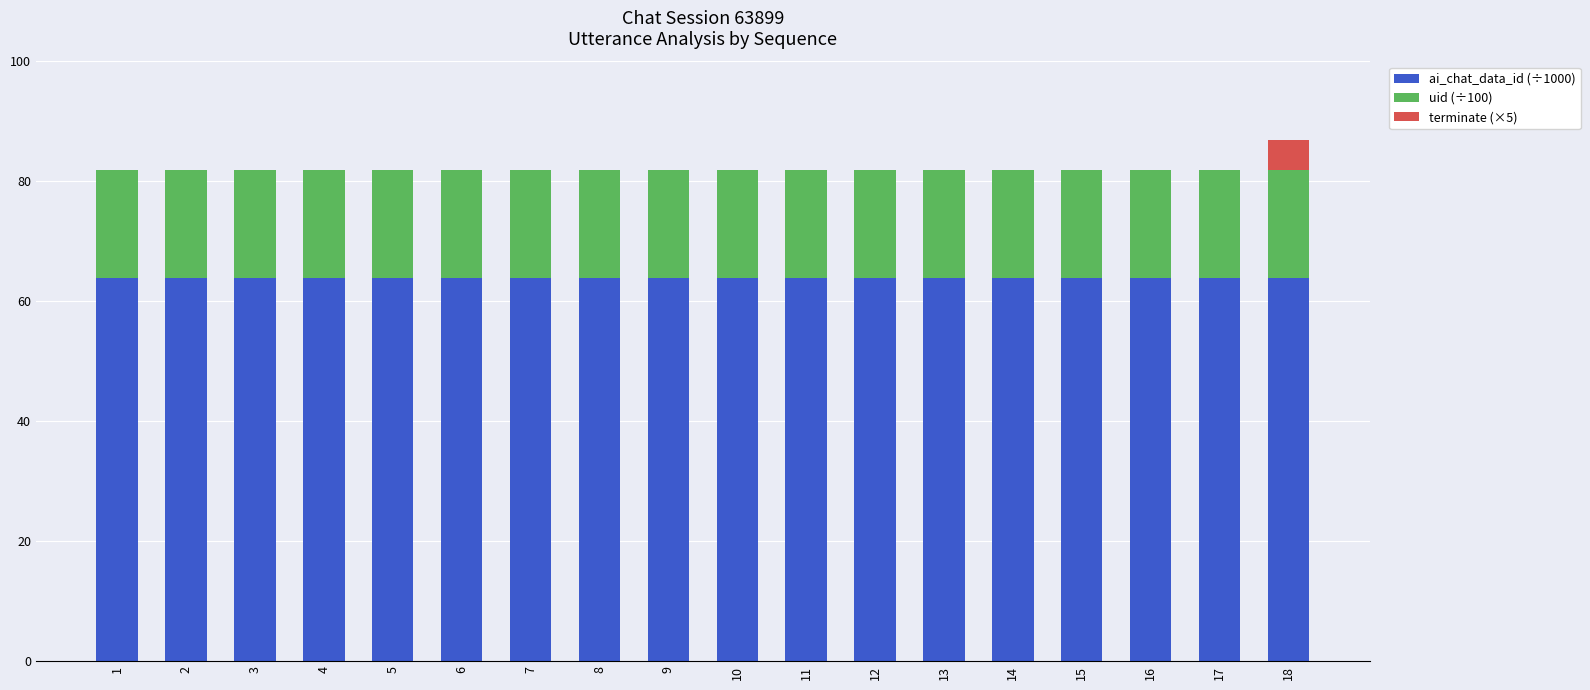

What is the highest value of the ai_chat_data_id (÷1000) series?

63.9